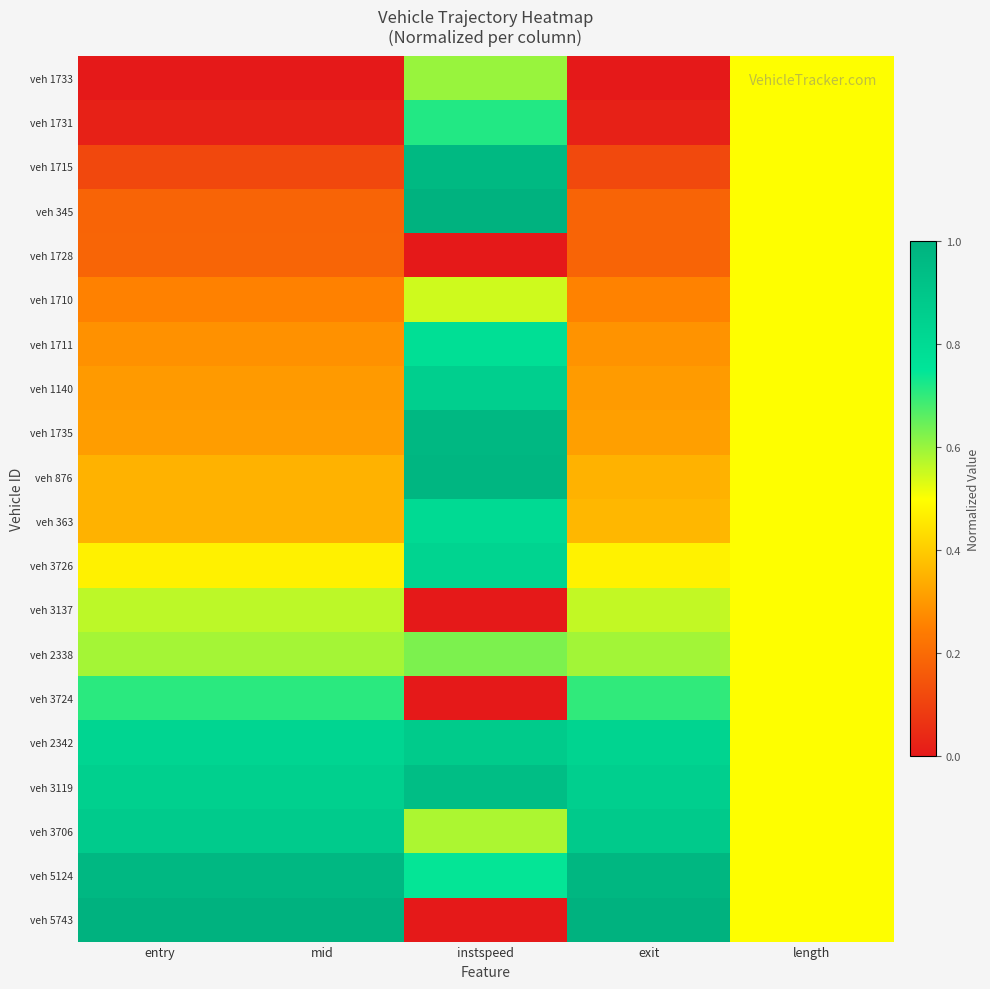

How many data points does each series have?

5